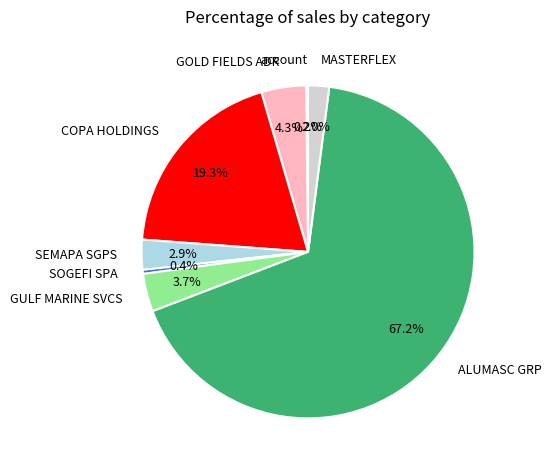

What is the largest slice in the pie chart?

ALUMASC GRP